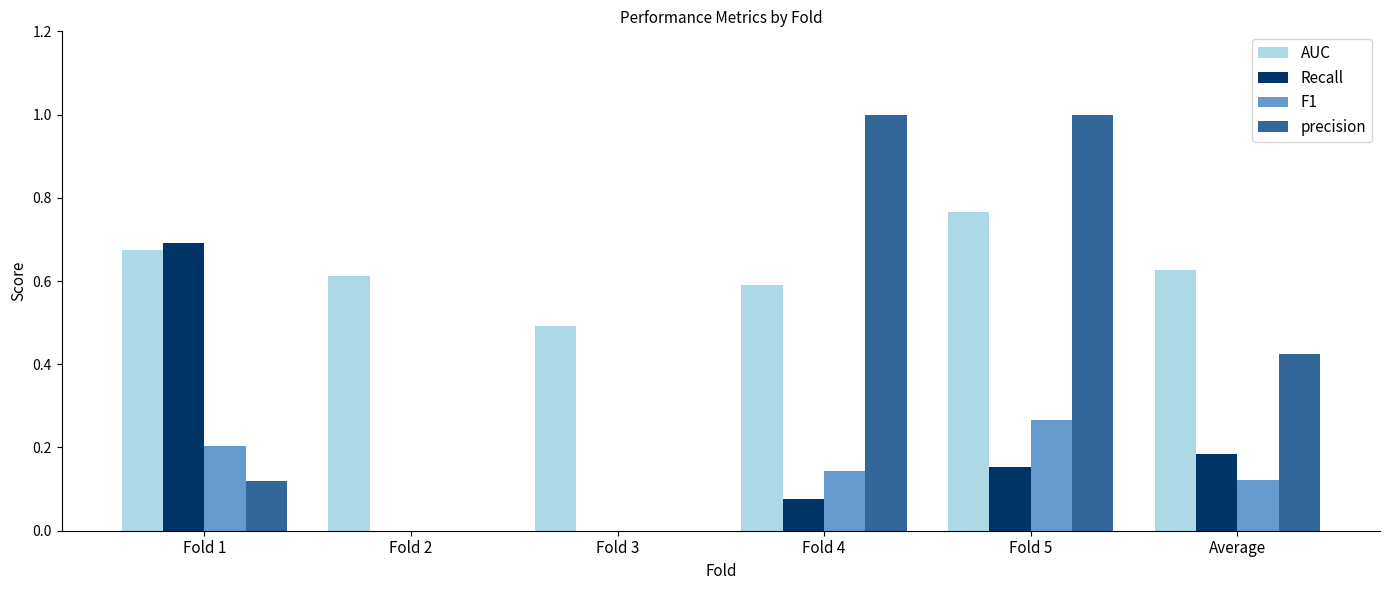

Which category has the highest value in the Recall series?

Fold 1